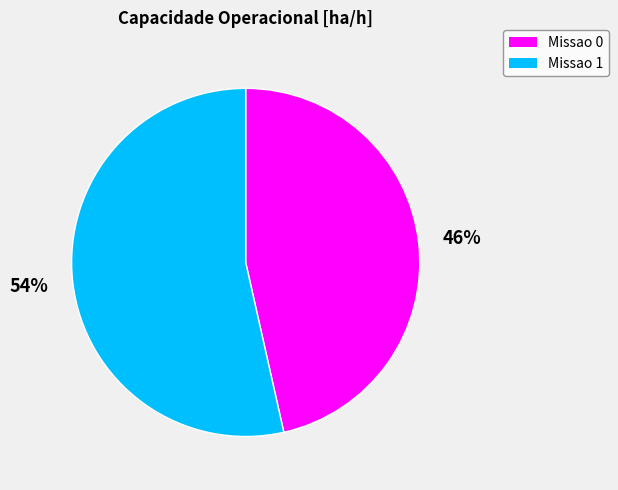

Is the sum of Missao 0 and Missao 1 greater than half?

Yes